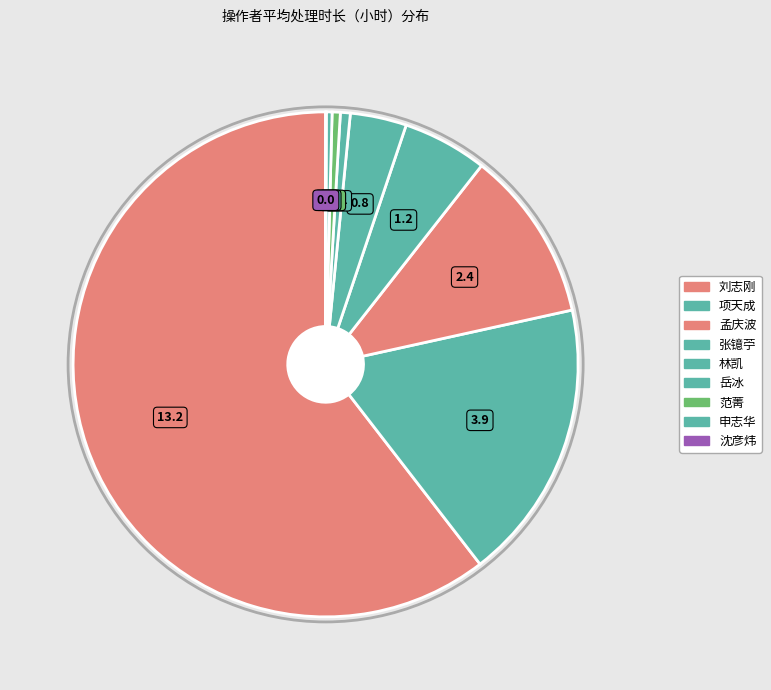

What is the smallest slice in the pie chart?

沈彦炜